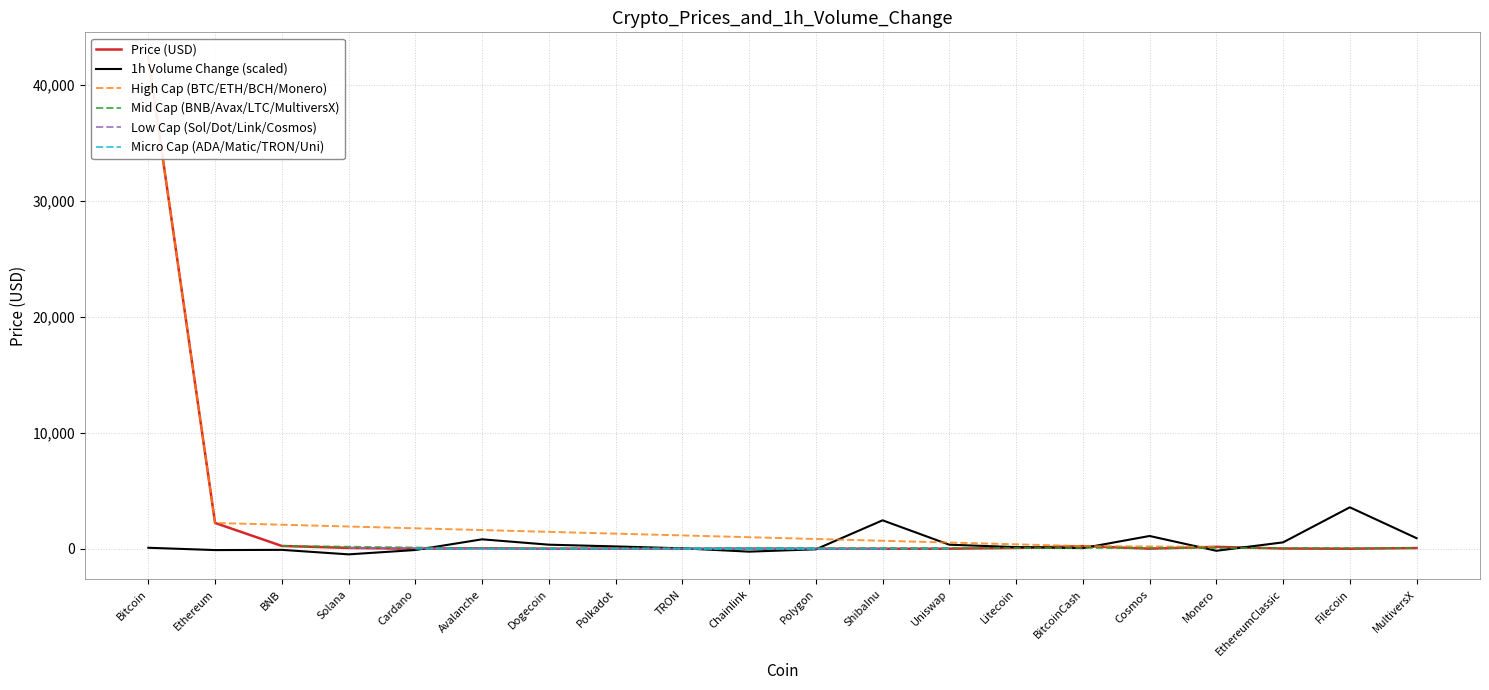

Between BNB and Chainlink, which is larger?

BNB